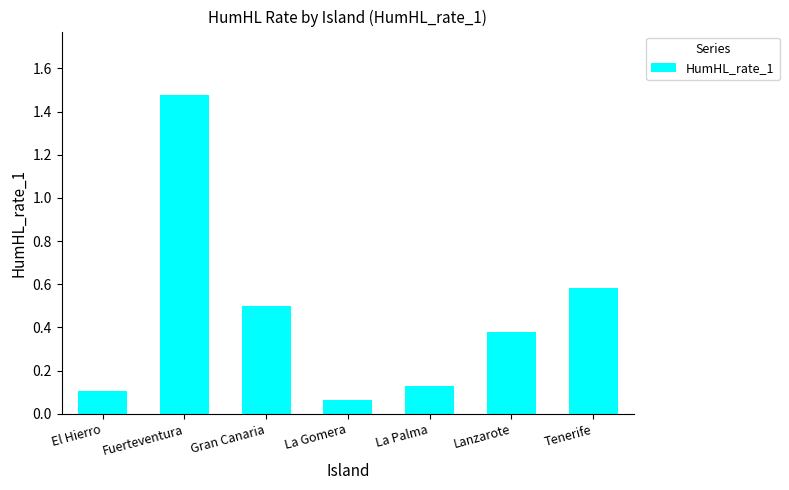

What is the label of the 1st bar from the right?

Tenerife